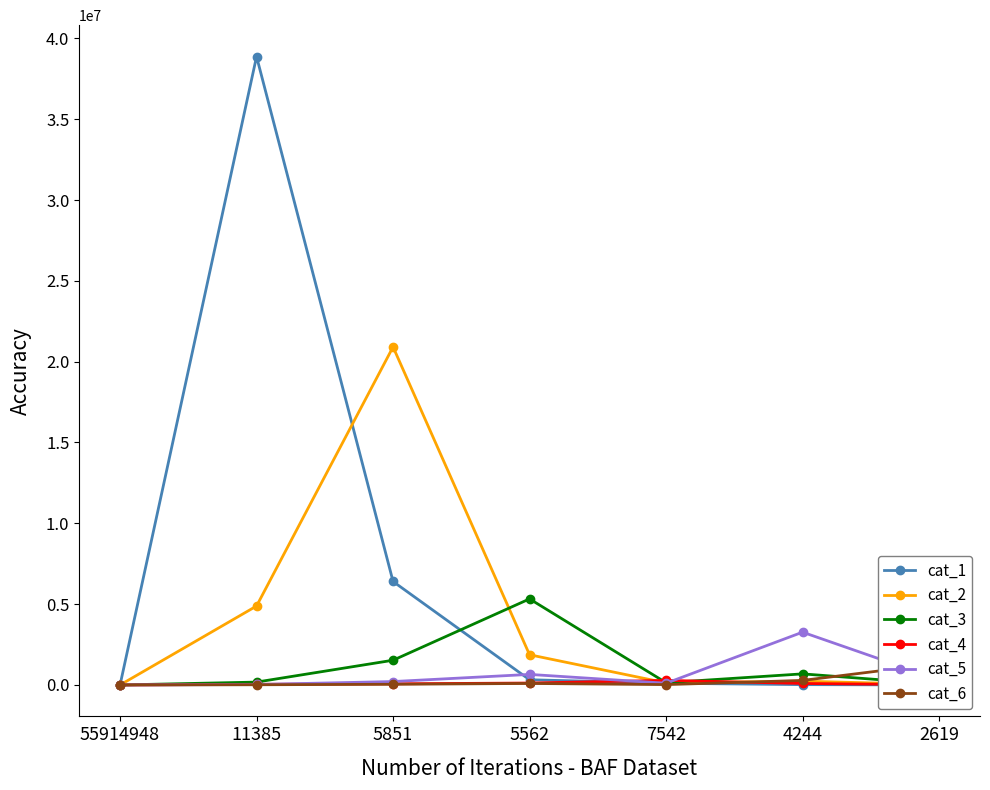

True or false: cat_1 has a value of 38872990 at 11385.

True